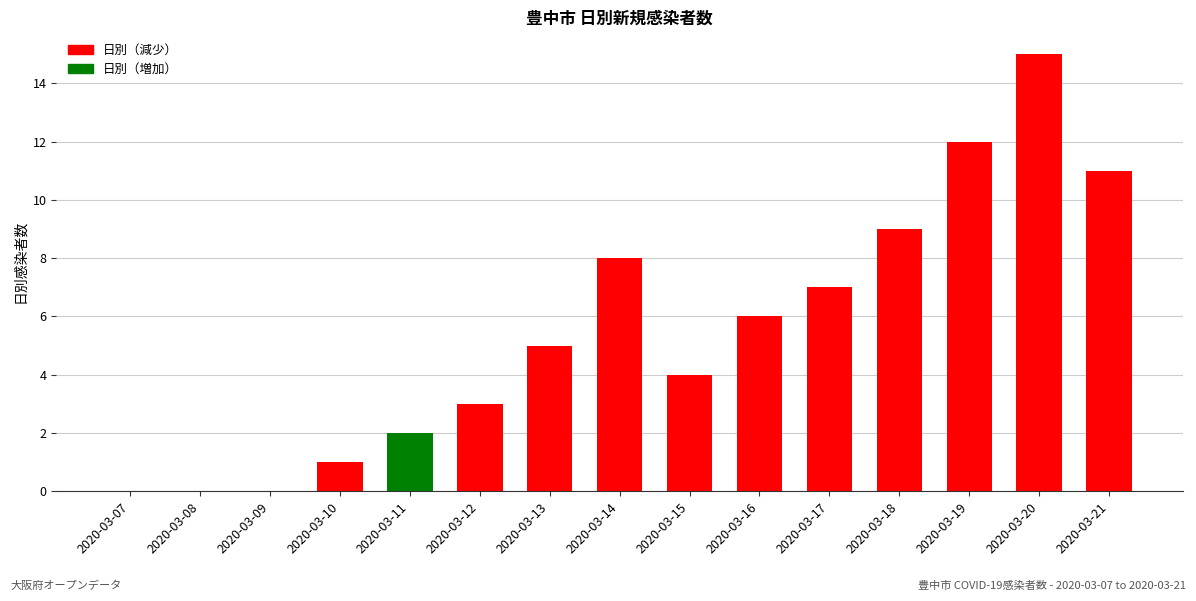

What is the greatest value displayed?

15